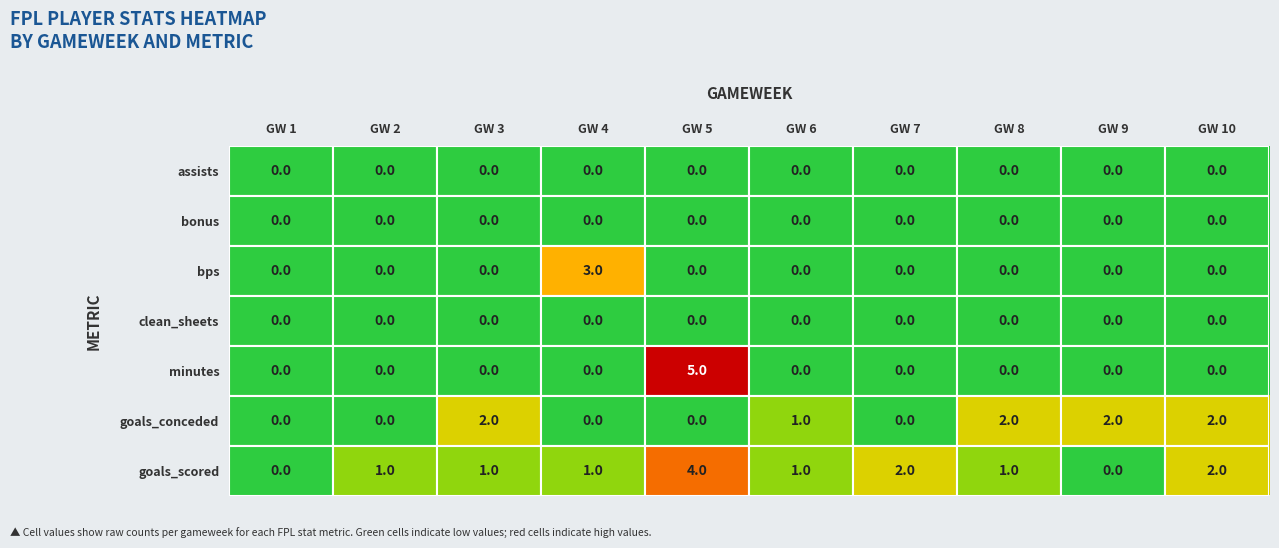

What is the difference between the maximum and minimum values in the bps series?

3